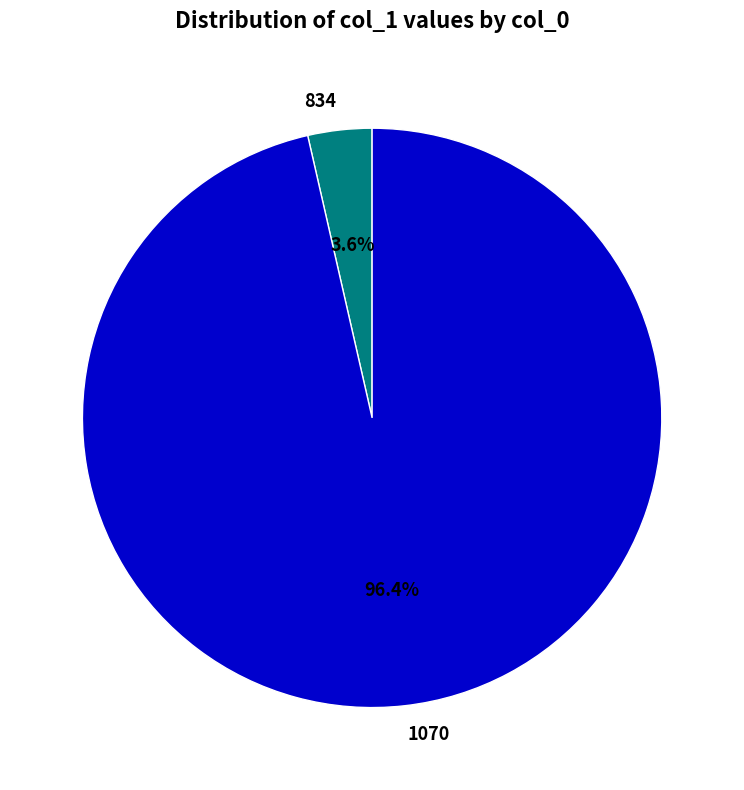

What is the smallest slice in the pie chart?

834